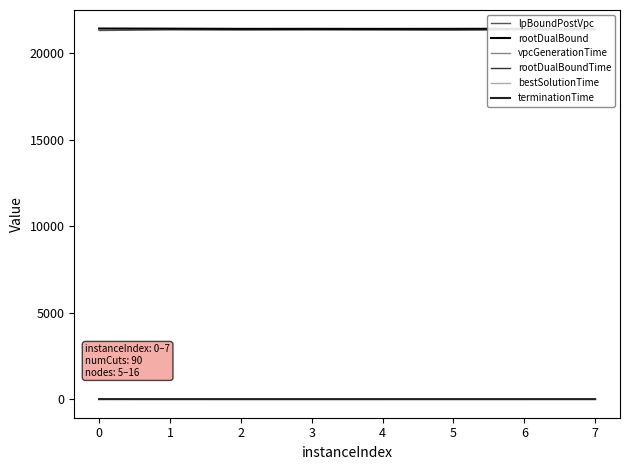

What is the difference between the rootDualBoundTime values at 4 and 0?

1.6